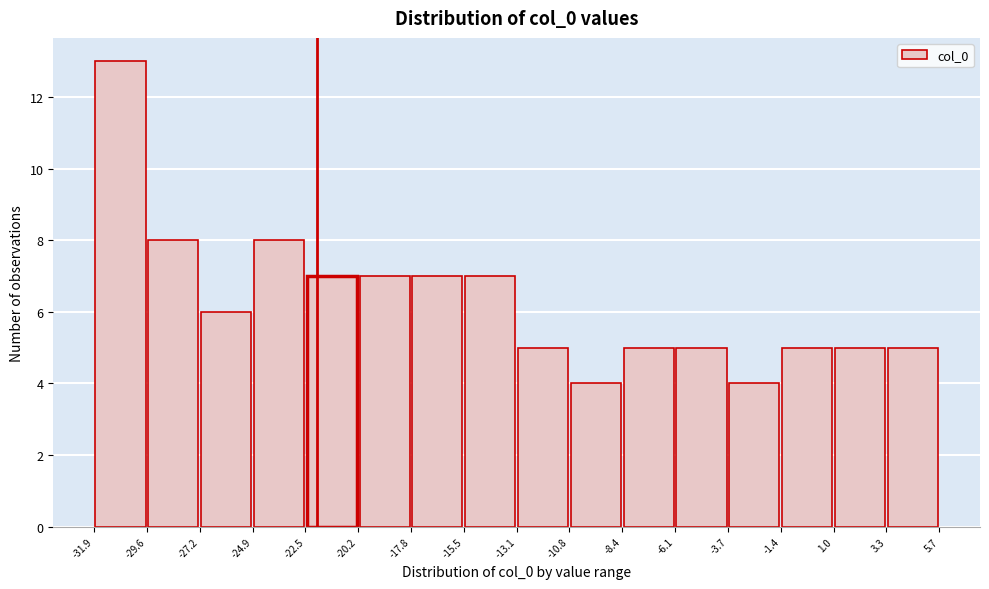

What is the height of the bar covering -10.8 to -8.4 on the x-axis? The values are not printed on the chart, so give them approximately, as read against the axis.

4